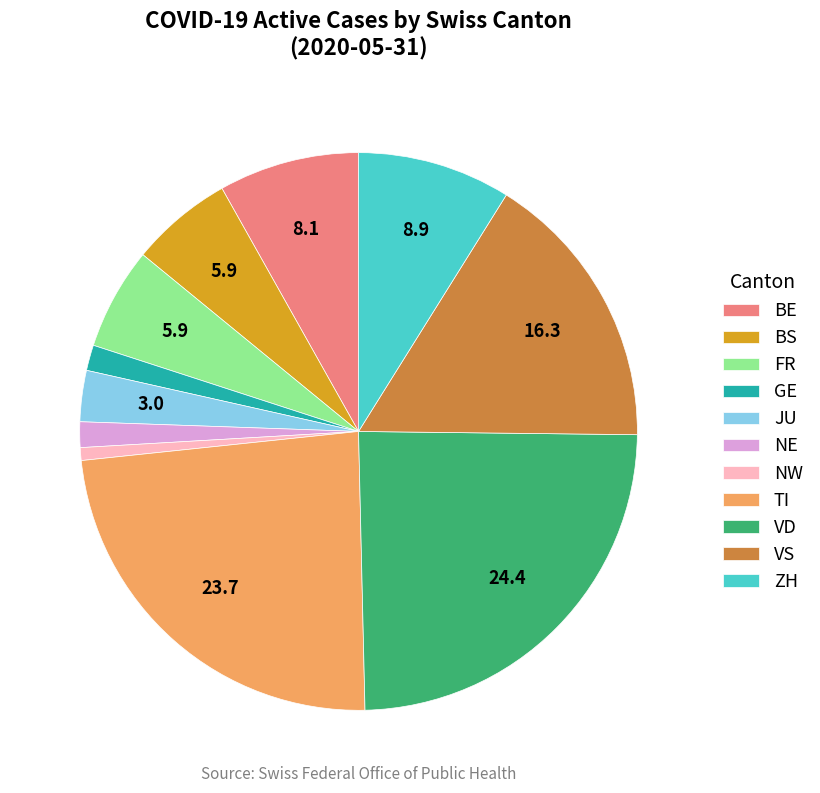

True or false: BE accounts for 1% of the total.

False